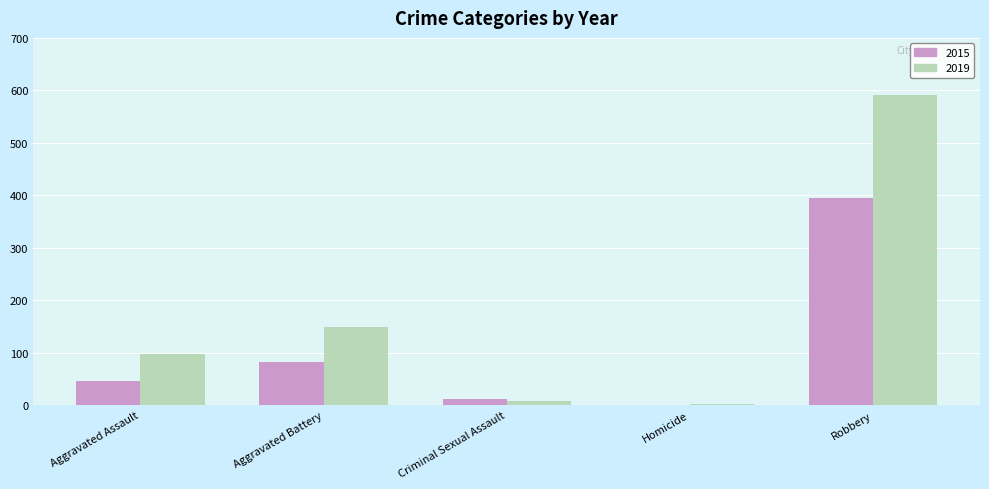

Reading left to right, transcribe all the data shown in this chart.

2015: Aggravated Assault=46	Aggravated Battery=82	Criminal Sexual Assault=12	Homicide=0	Robbery=395
2019: Aggravated Assault=98	Aggravated Battery=148	Criminal Sexual Assault=8	Homicide=2	Robbery=591